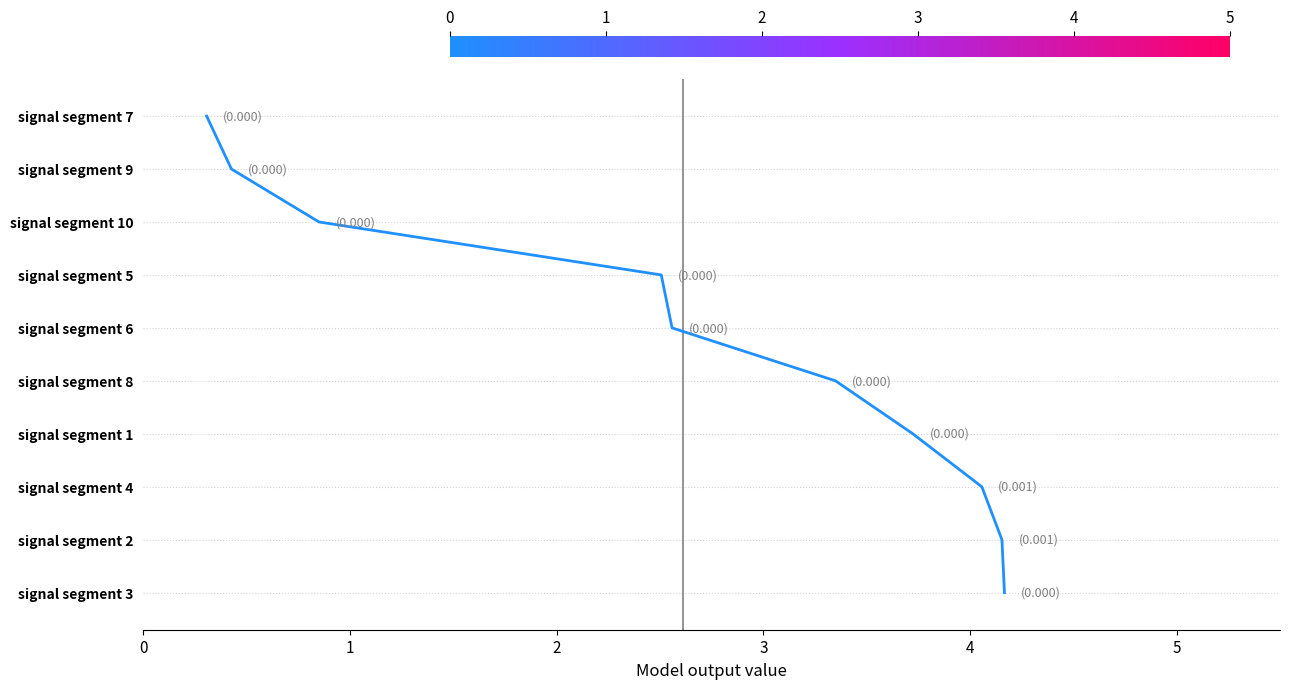

True or false: the data shows 8 at 5.

False